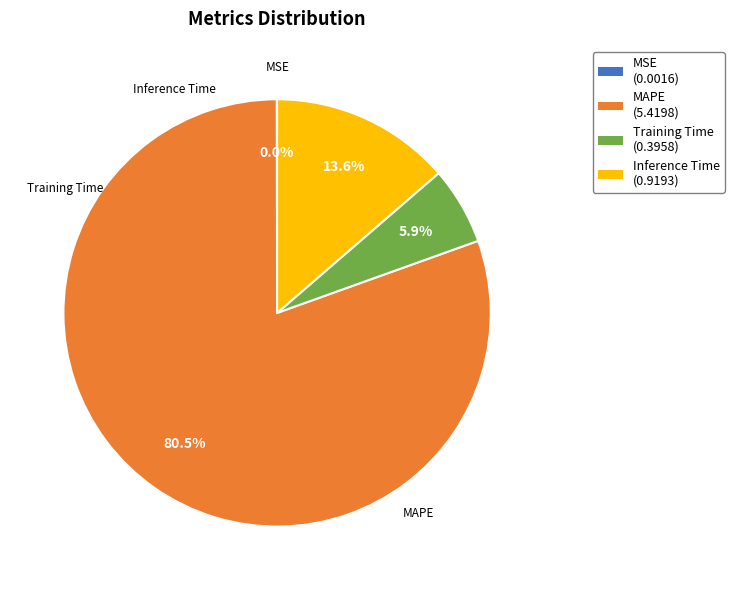

Does any single category account for the majority?

Yes